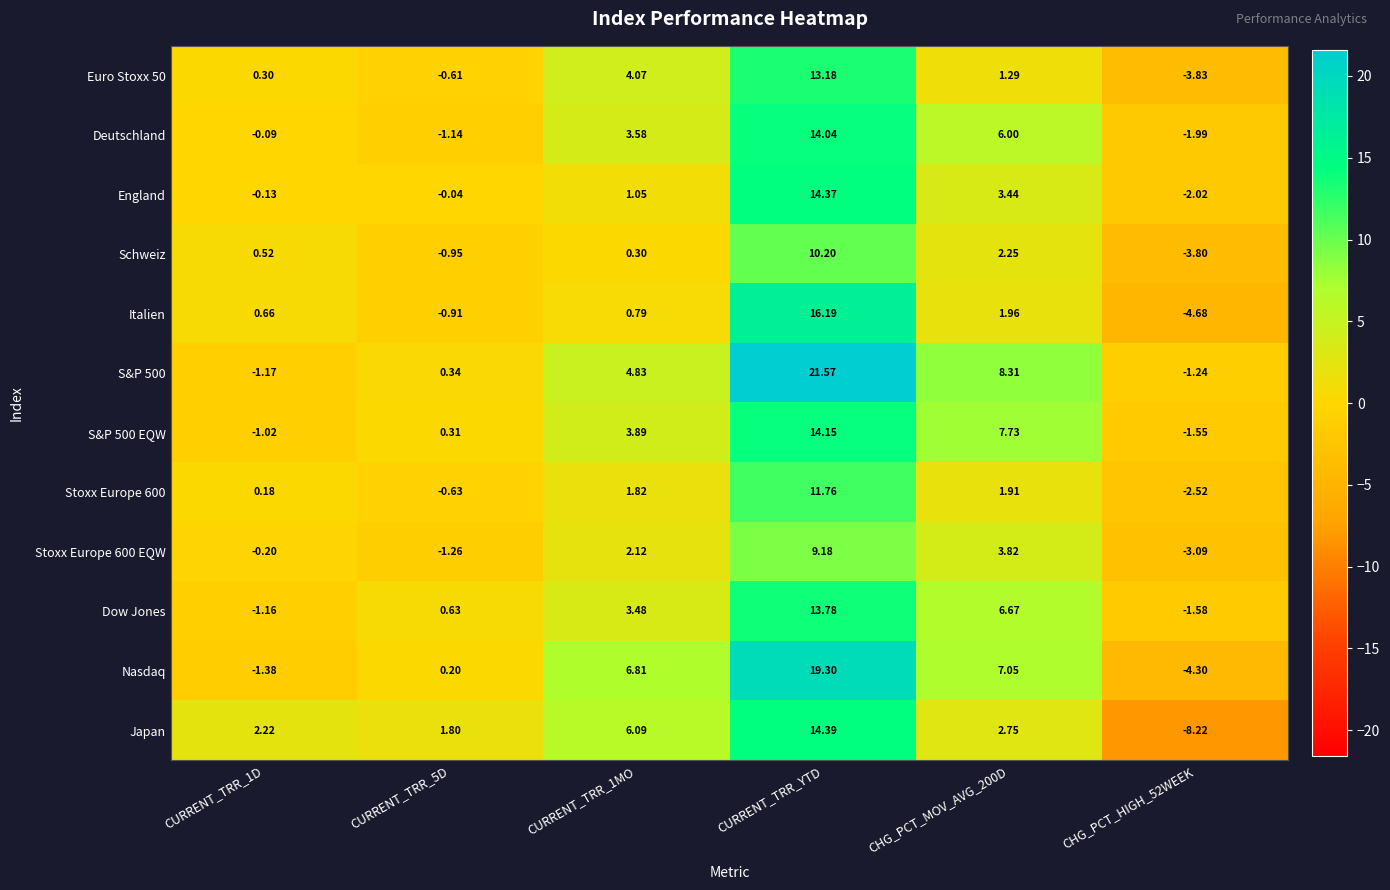

Which series has the largest range (max minus min)?

Nasdaq